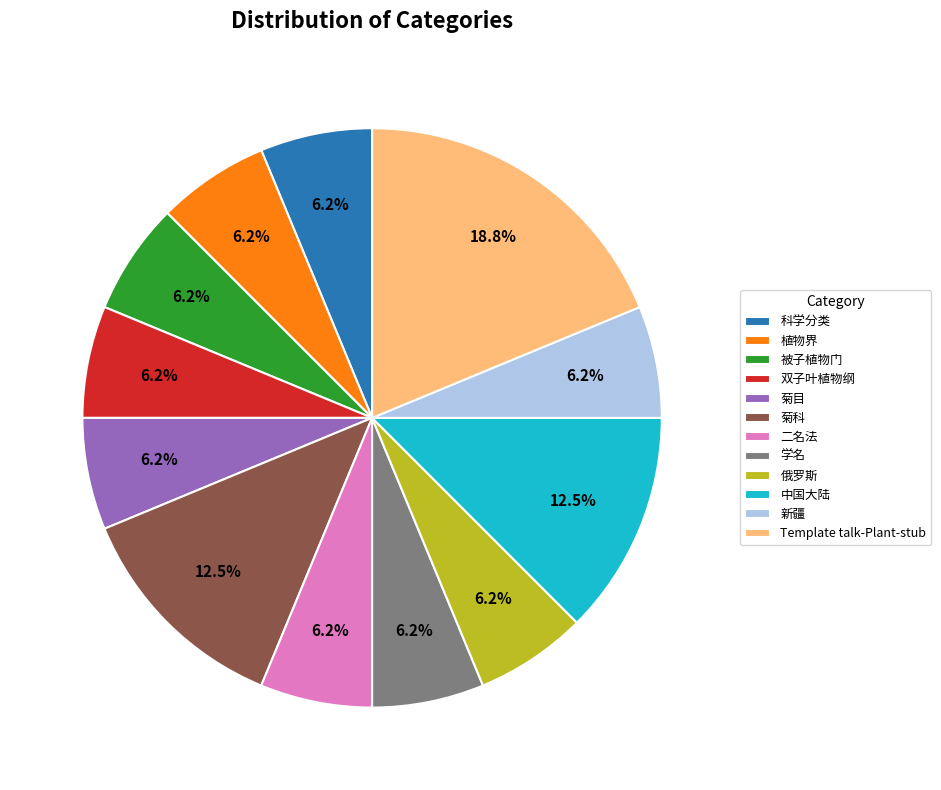

Is 学名 the majority of the pie?

No